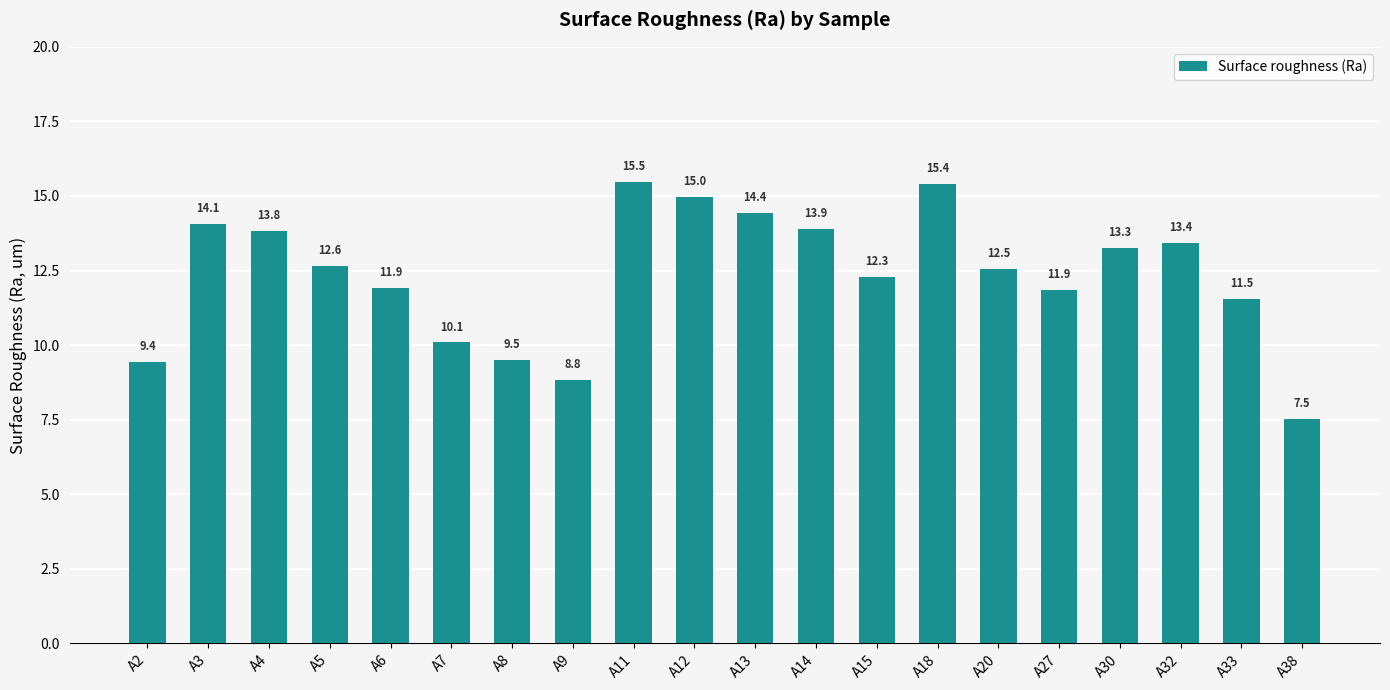

What is the difference between the maximum and minimum values?

7.9